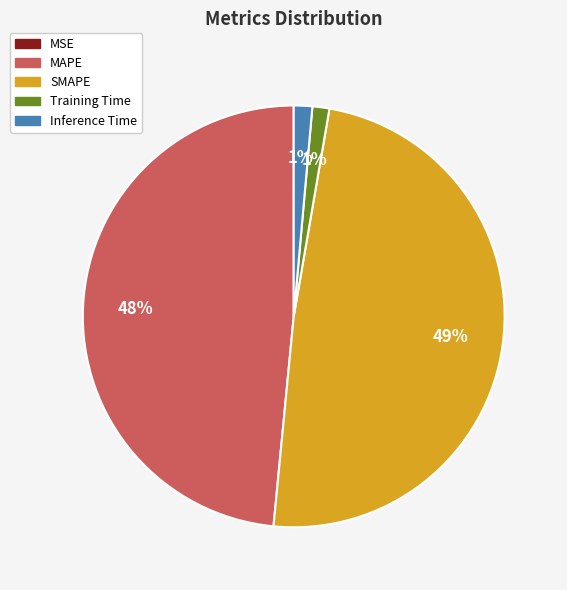

Does any single category account for the majority?

No